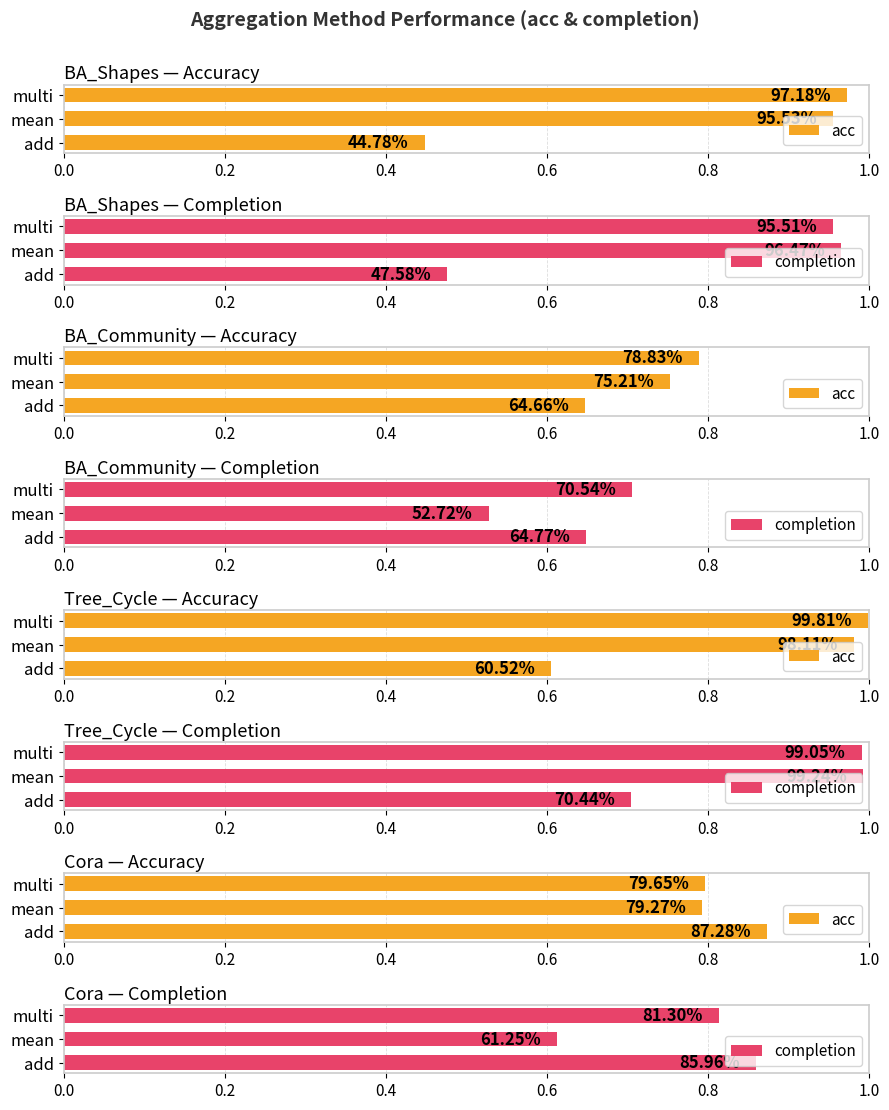

What are all the series names shown in the legend?

acc, completion